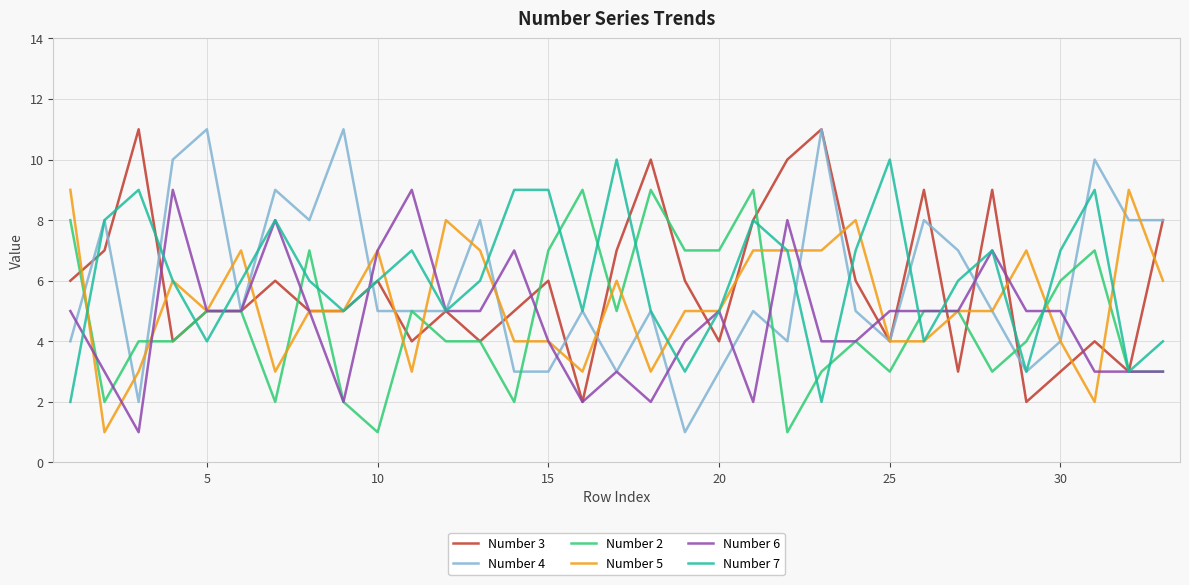

How many Number 3 values are between 4 and 7?

20